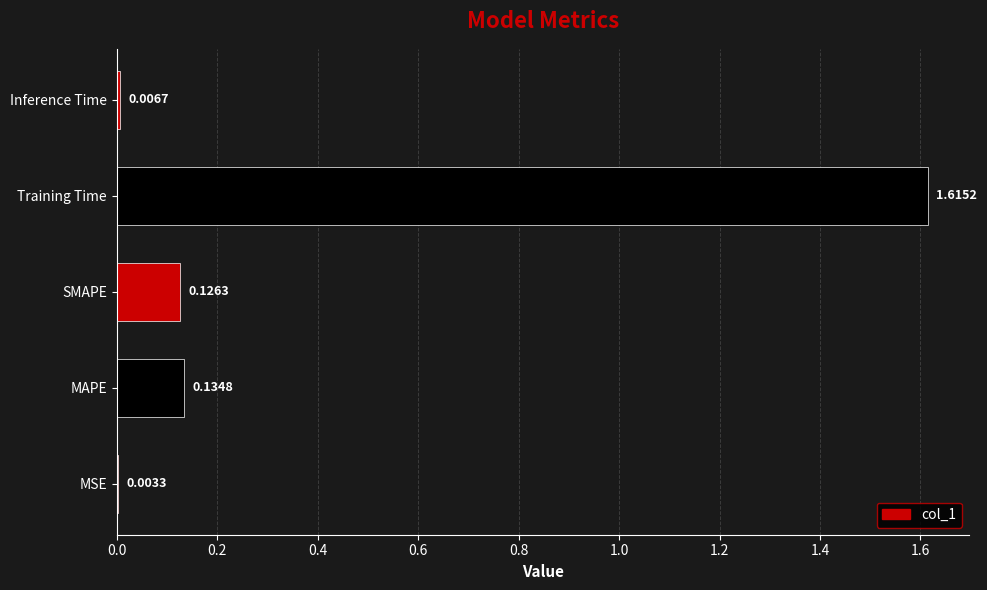

How many data points does each series have?

5